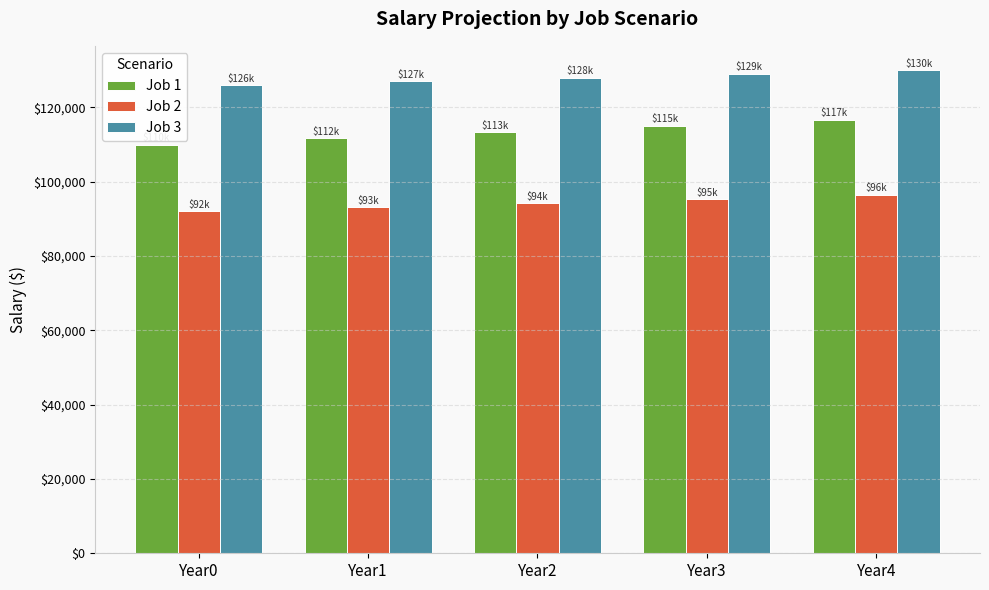

Which series has the largest total across all categories?

Job 3